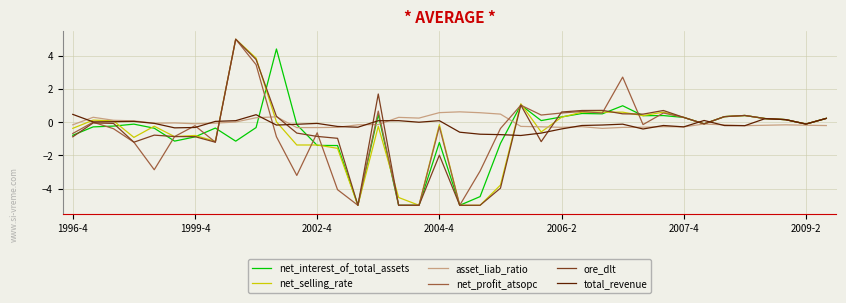

What is the difference between the maximum and minimum values in the total_revenue series?

1.3